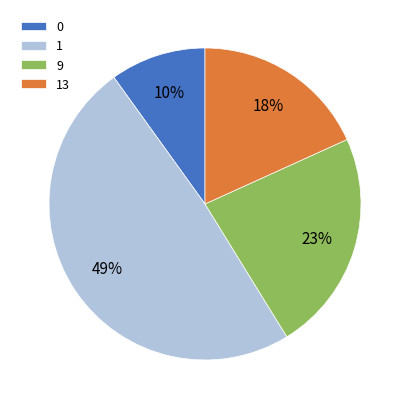

Is there any slice that represents more than half of the pie?

No